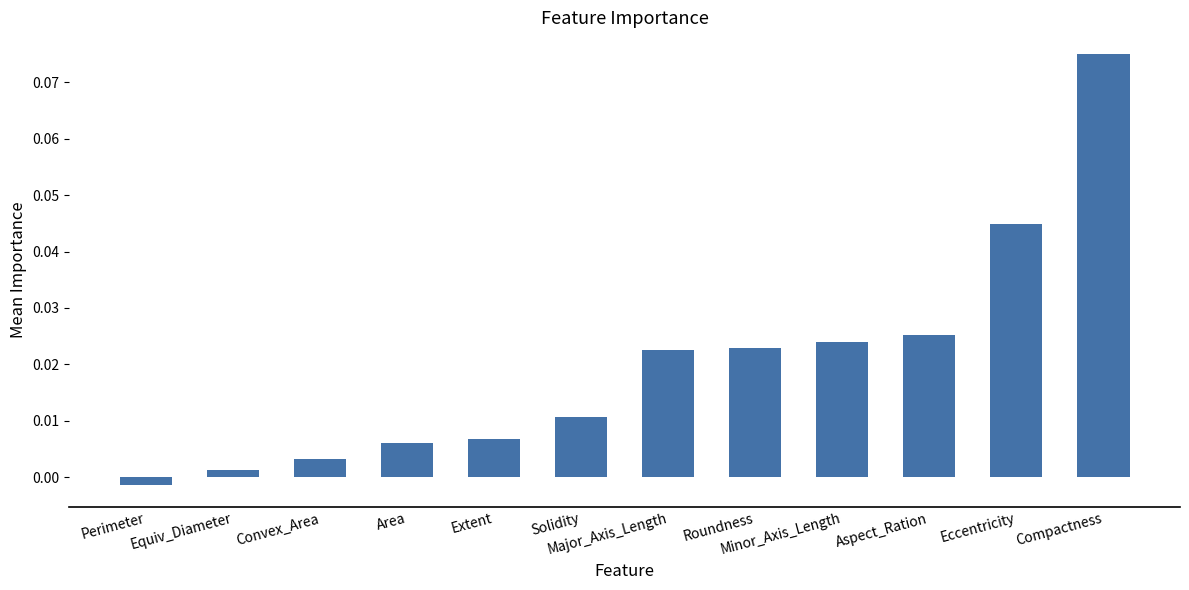

At which category does the chart reach its peak across all series?

Compactness